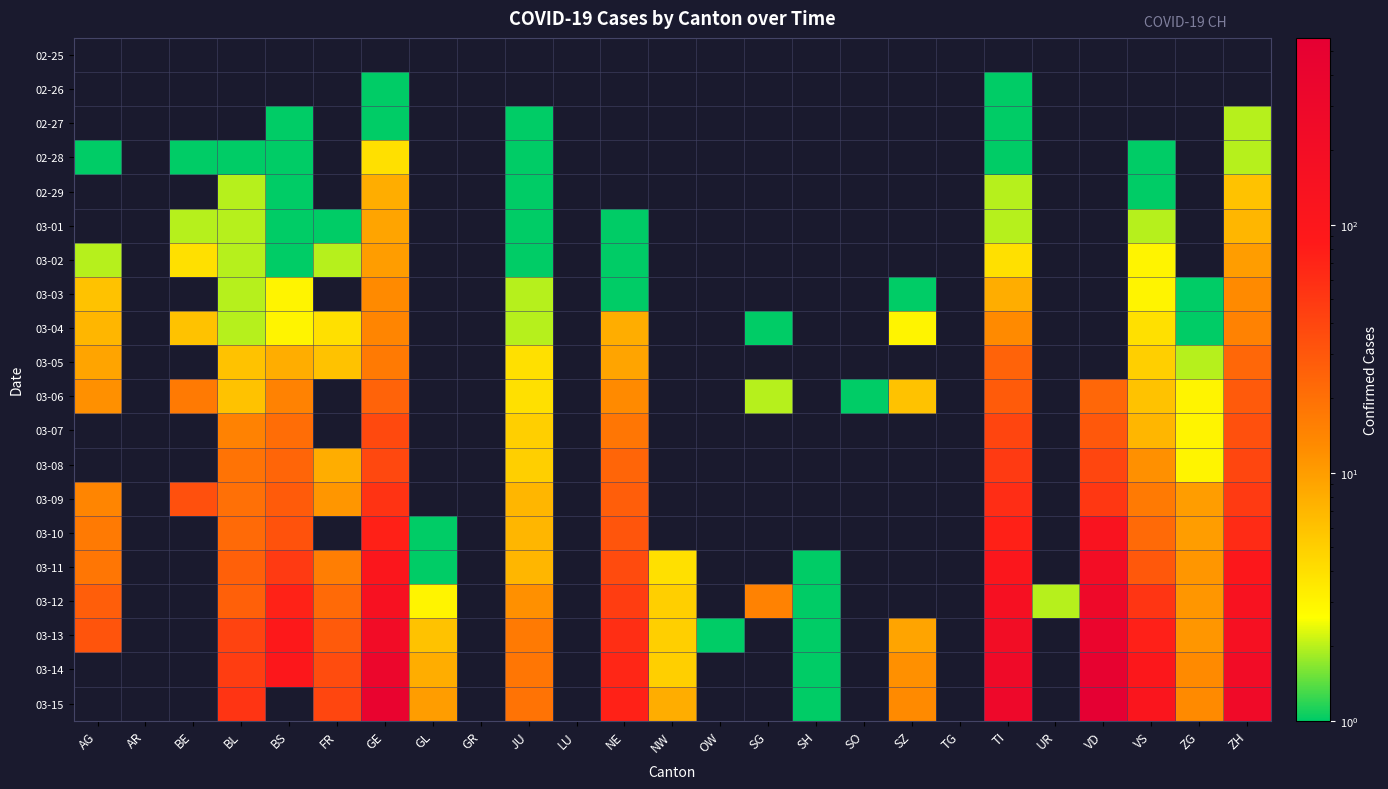

List the series in order of their peak value, lowest first.

02-25, 02-26, 02-27, 02-28, 02-29, 03-01, 03-02, 03-03, 03-04, 03-05, 03-06, 03-07, 03-08, 03-09, 03-10, 03-11, 03-12, 03-13, 03-14, 03-15